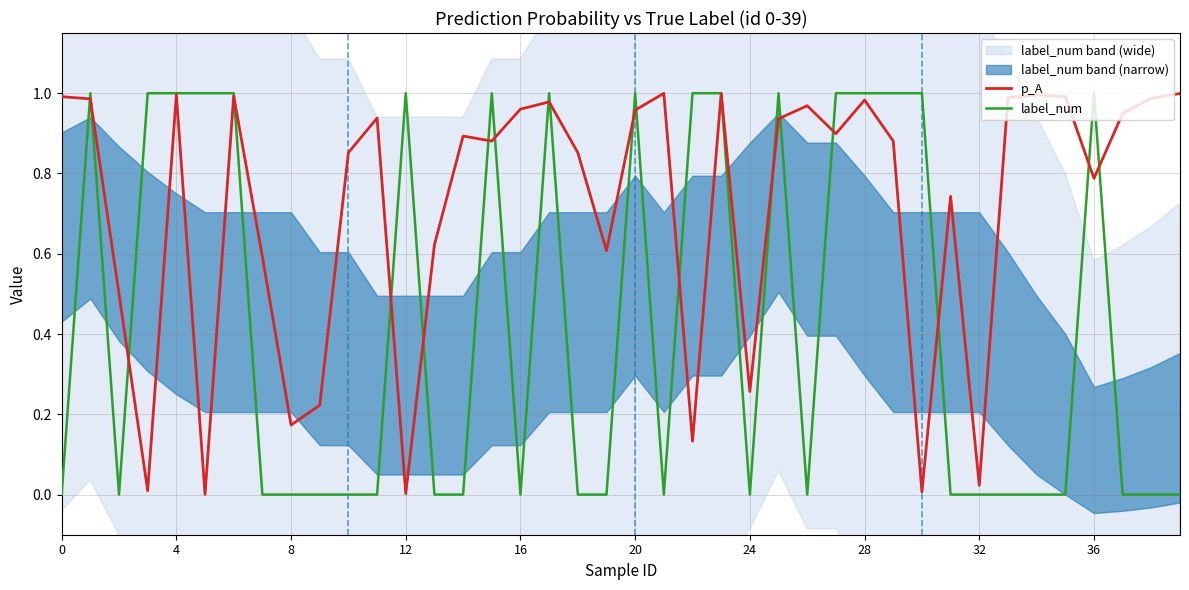

True or false: label_num has a value of 1.0 at 4.

True